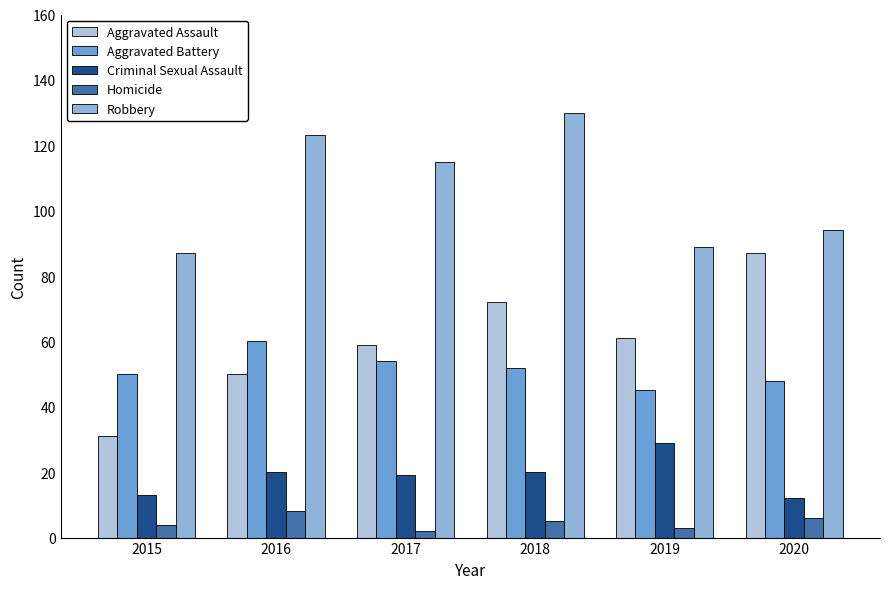

At which label does Homicide first exceed 5?

2016